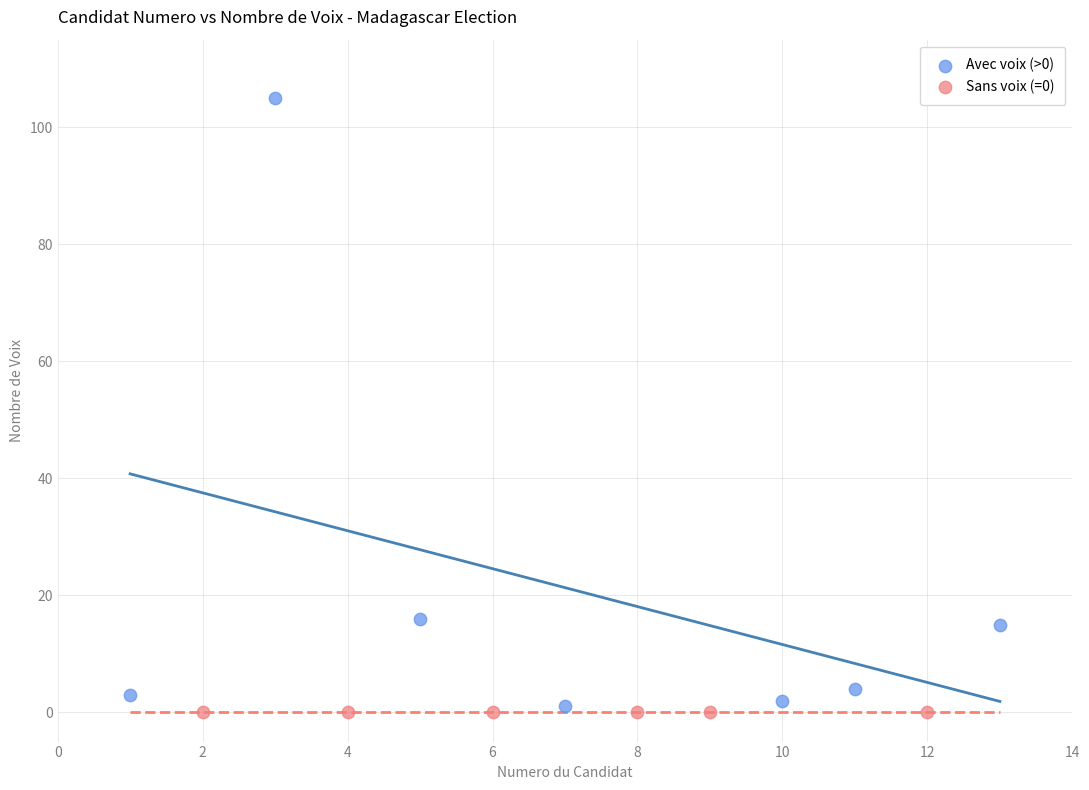

Which series reaches the minimum Y coordinate?

Sans voix (=0)